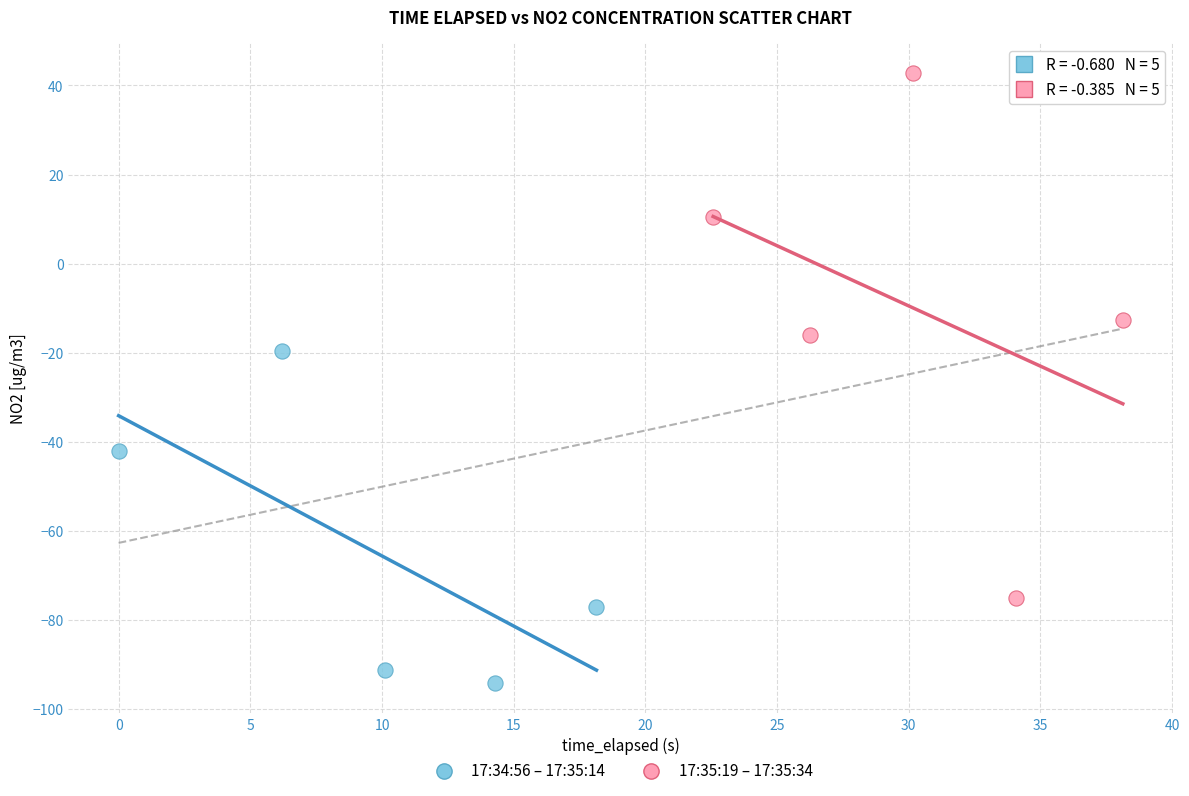

Which series contains the highest Y value?

17:35:19 – 17:35:34